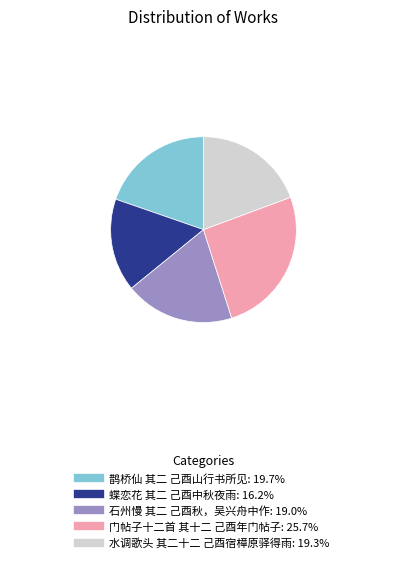

Between 水调歌头 其二十二 己酉宿樟原驿得雨 and 蝶恋花 其二 己酉中秋夜雨, which is larger?

水调歌头 其二十二 己酉宿樟原驿得雨